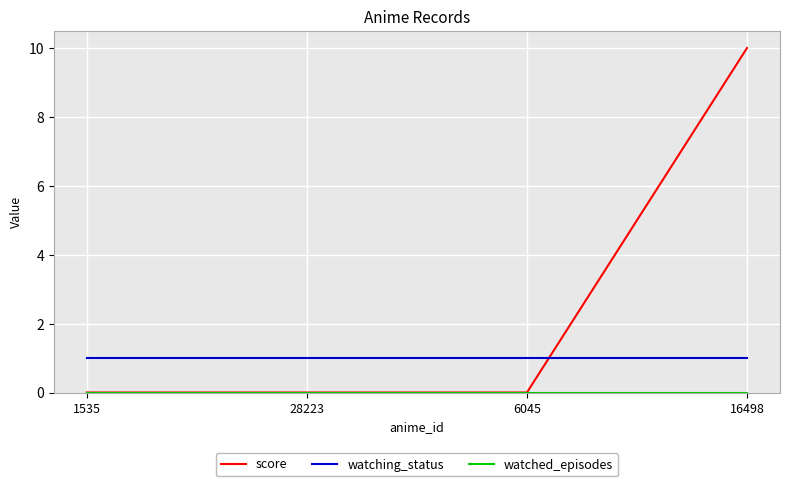

Which series has the largest total across all categories?

score